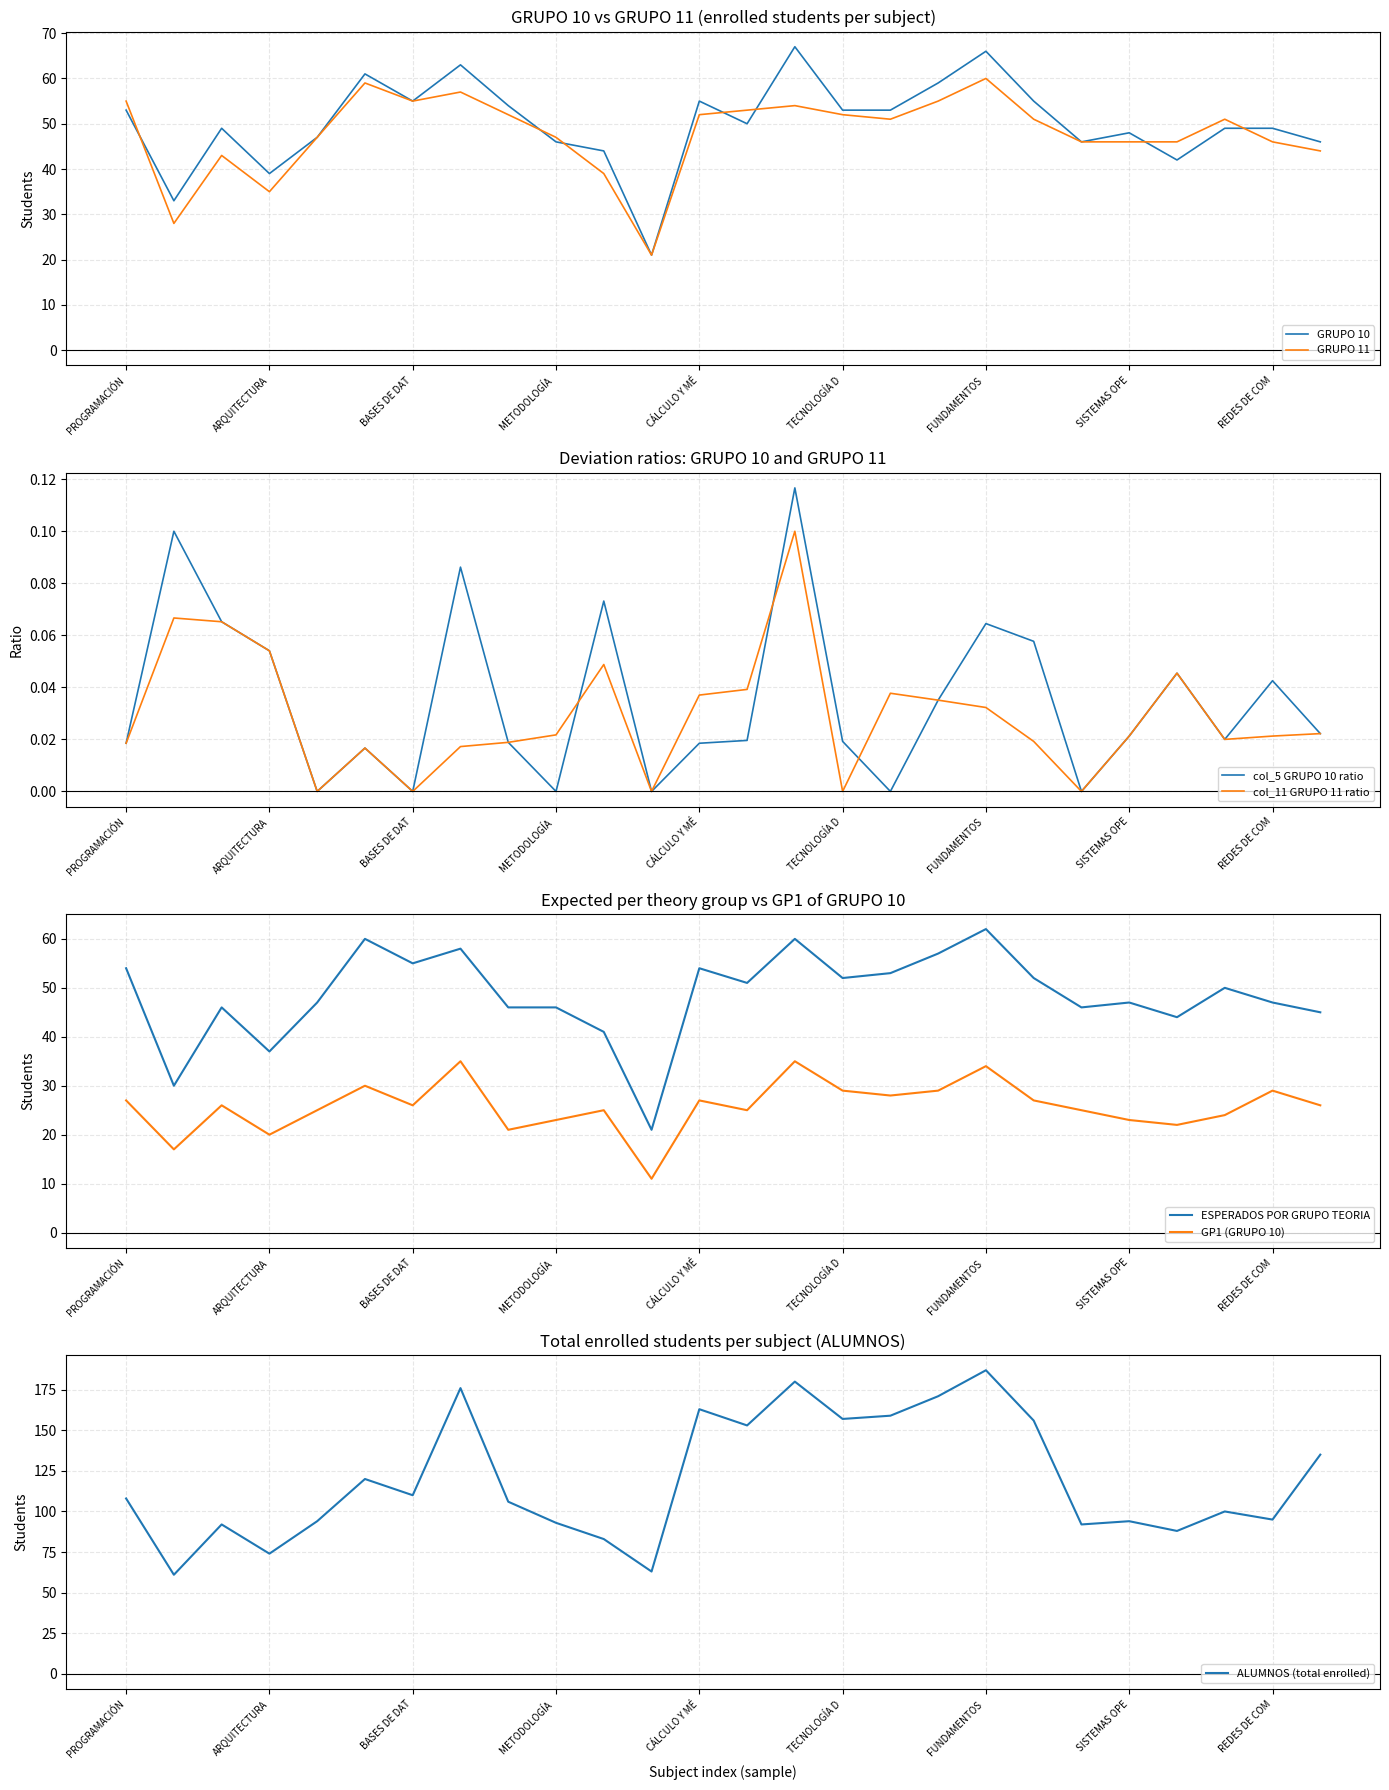

How many interior local peaks does the col_5 (GRUPO 10 diff) series have?

8